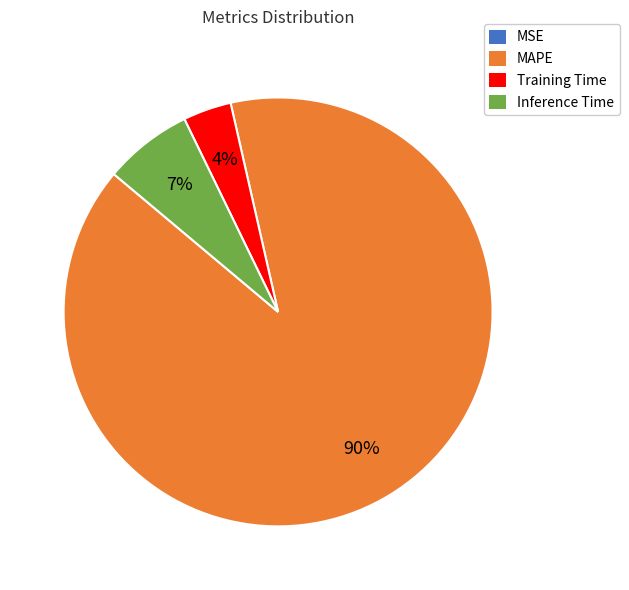

To the nearest percent, what is the average slice percentage?

25%